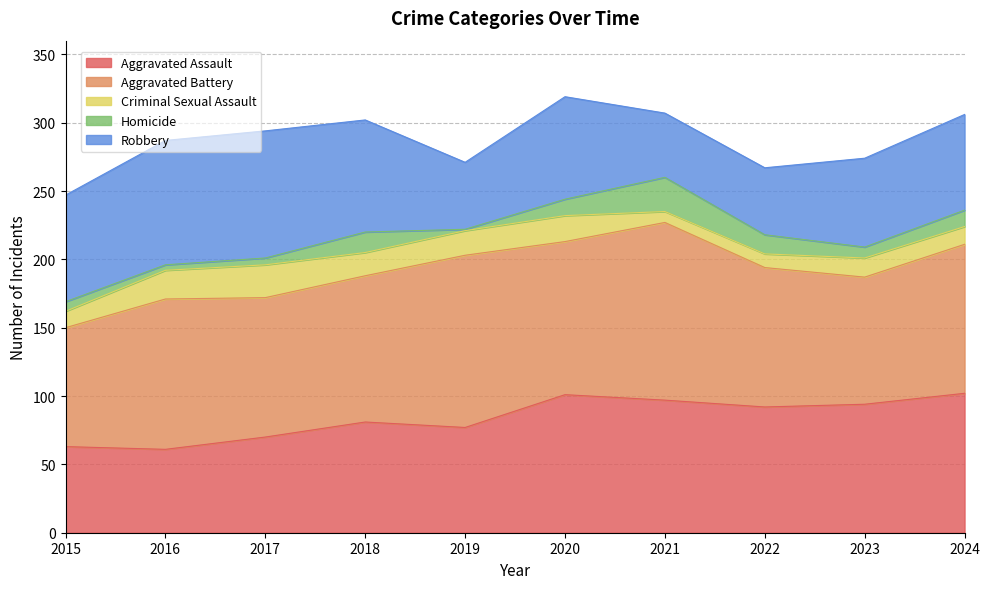

What is the difference between the Aggravated Assault values at 2018 and 2016?

20